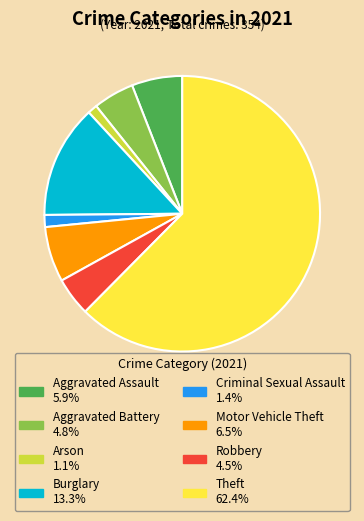

Is there a majority slice in this chart?

Yes